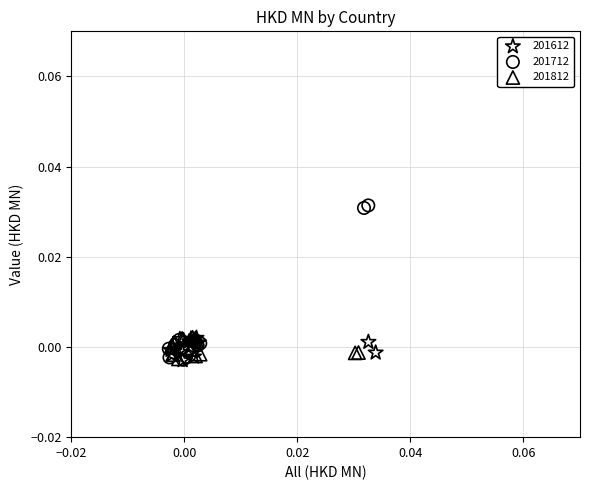

What are all the series names shown in the legend?

201612, 201712, 201812